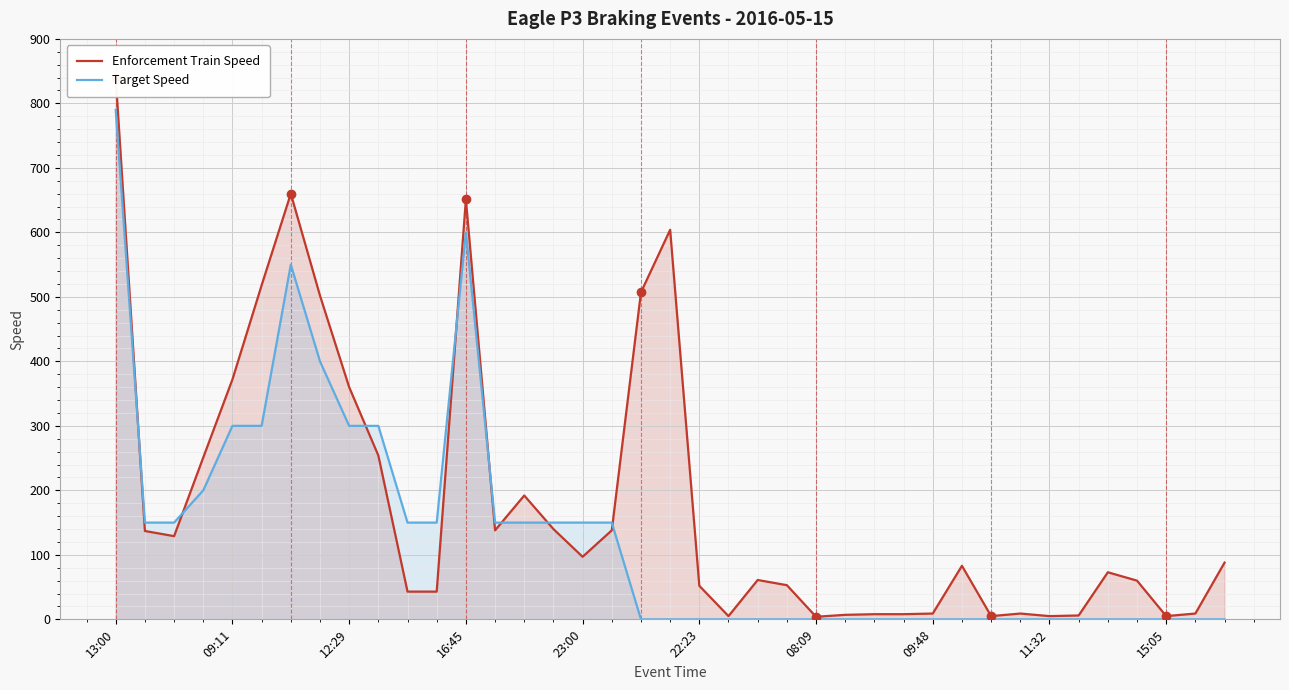

Is it true that Target Speed equals 350 at 13:00?

False